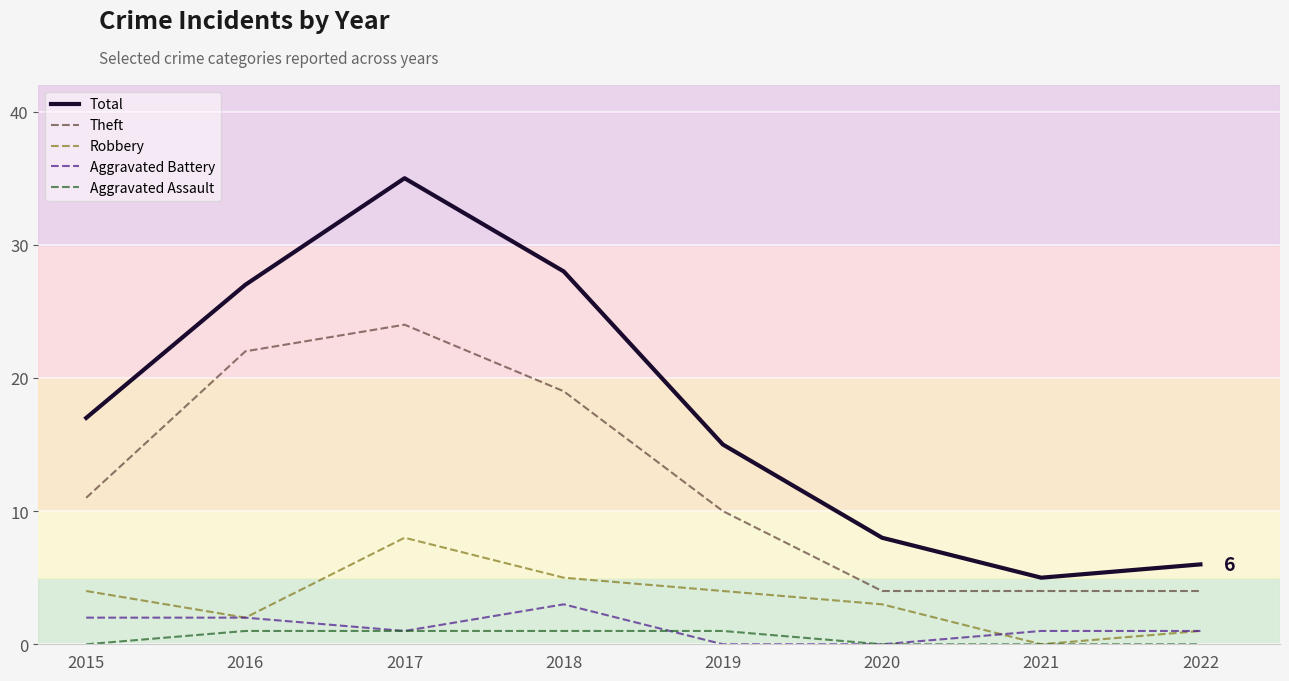

How many interior local valleys does the Total series have?

1